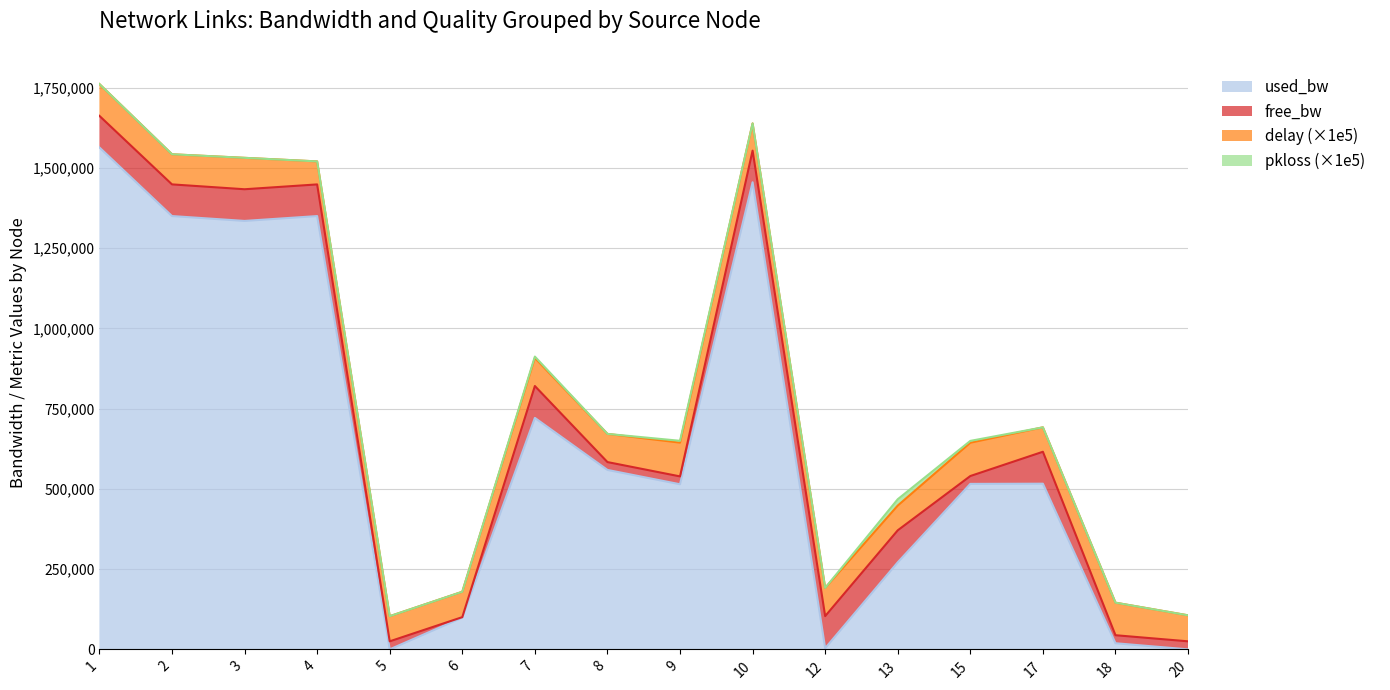

At which label is free_bw closest to 50723?

5